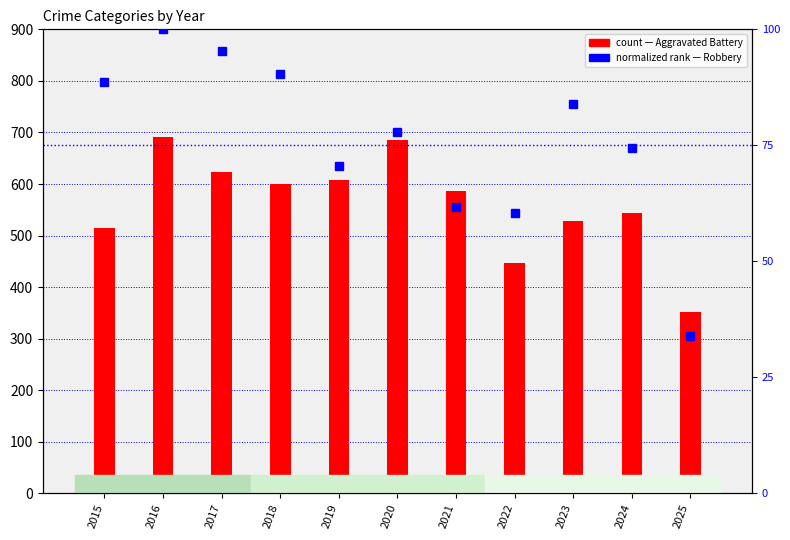

Which series changed the most between 2019 and 2023?

Aggravated Battery